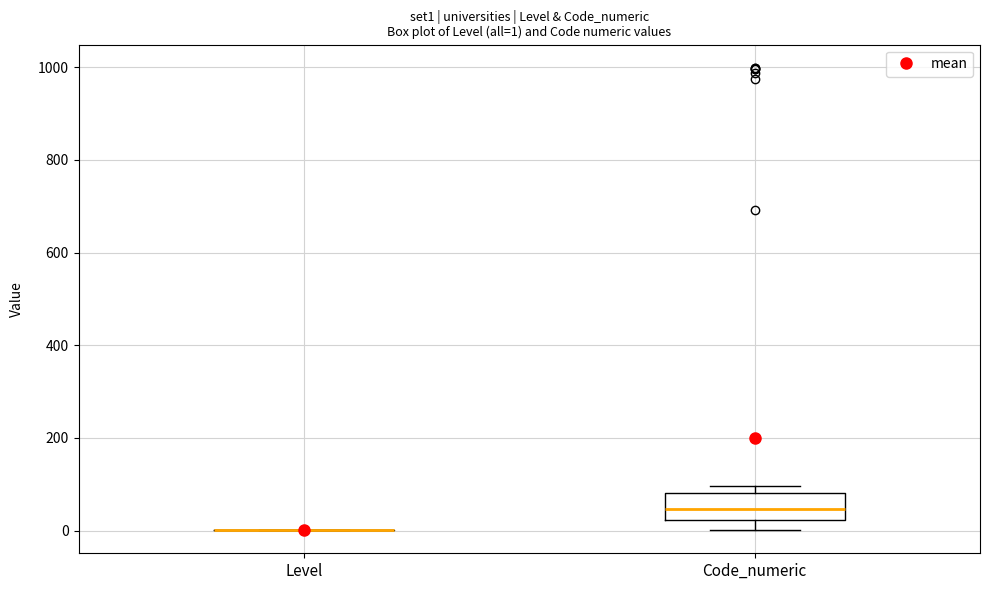

Comparing the boxes themselves (not the whiskers), which one is the tallest?

Code_numeric